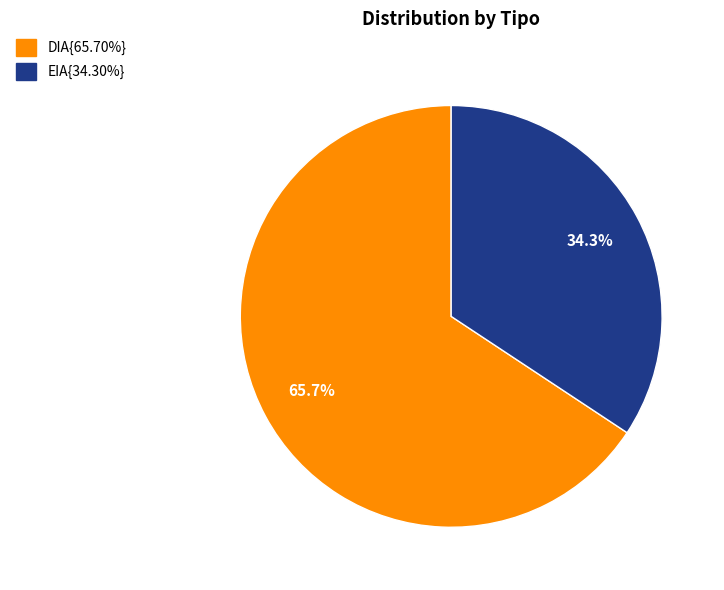

Is there any slice that represents more than half of the pie?

Yes